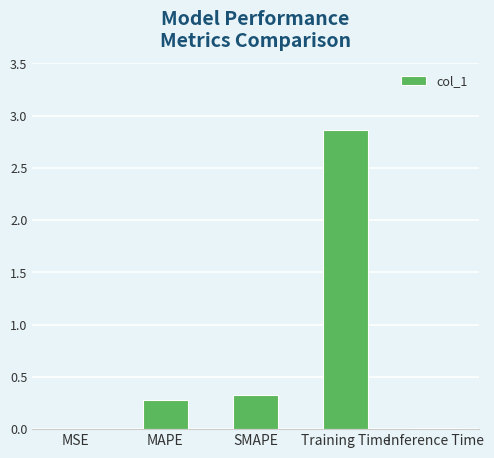

What is the sum of all values?

3.5